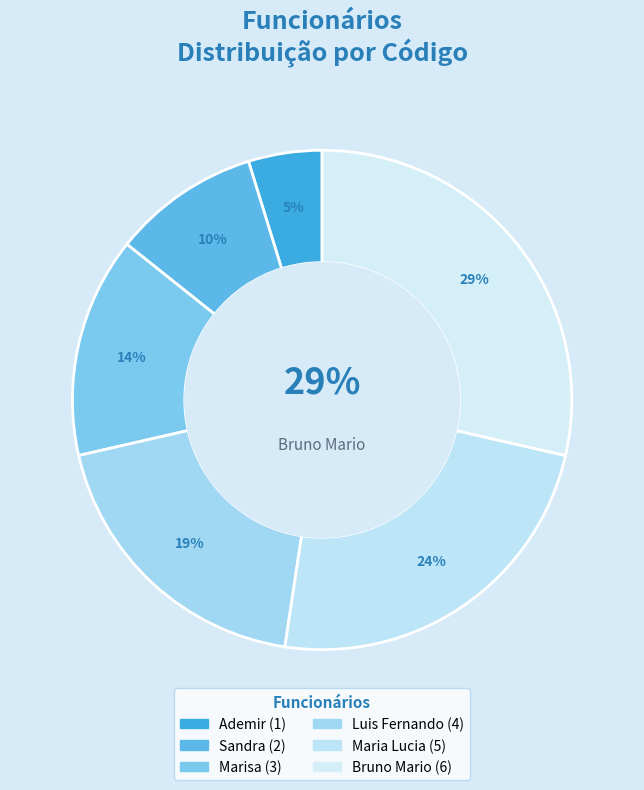

The Bruno Mario slice represents 37% of the pie. True or false?

False